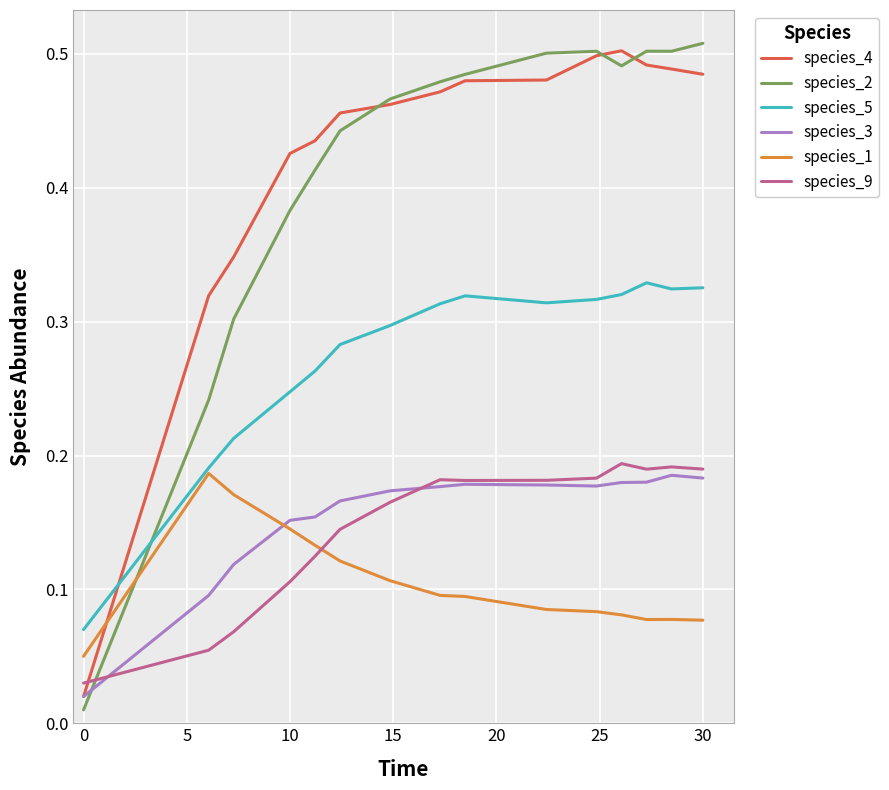

Which series has the widest spread of values?

species_2